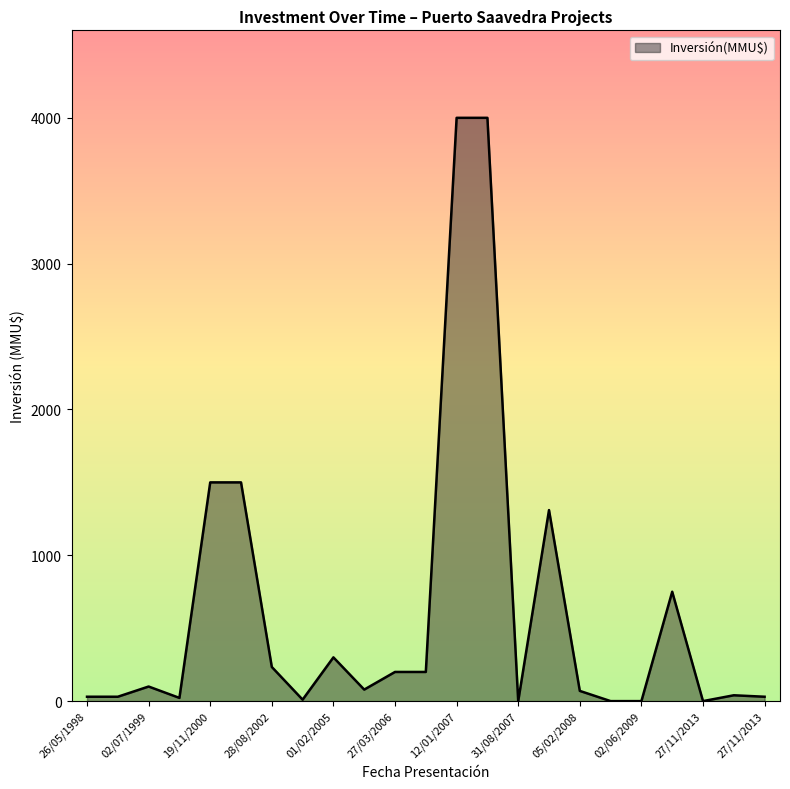

What is the difference between the maximum and minimum values?

4000